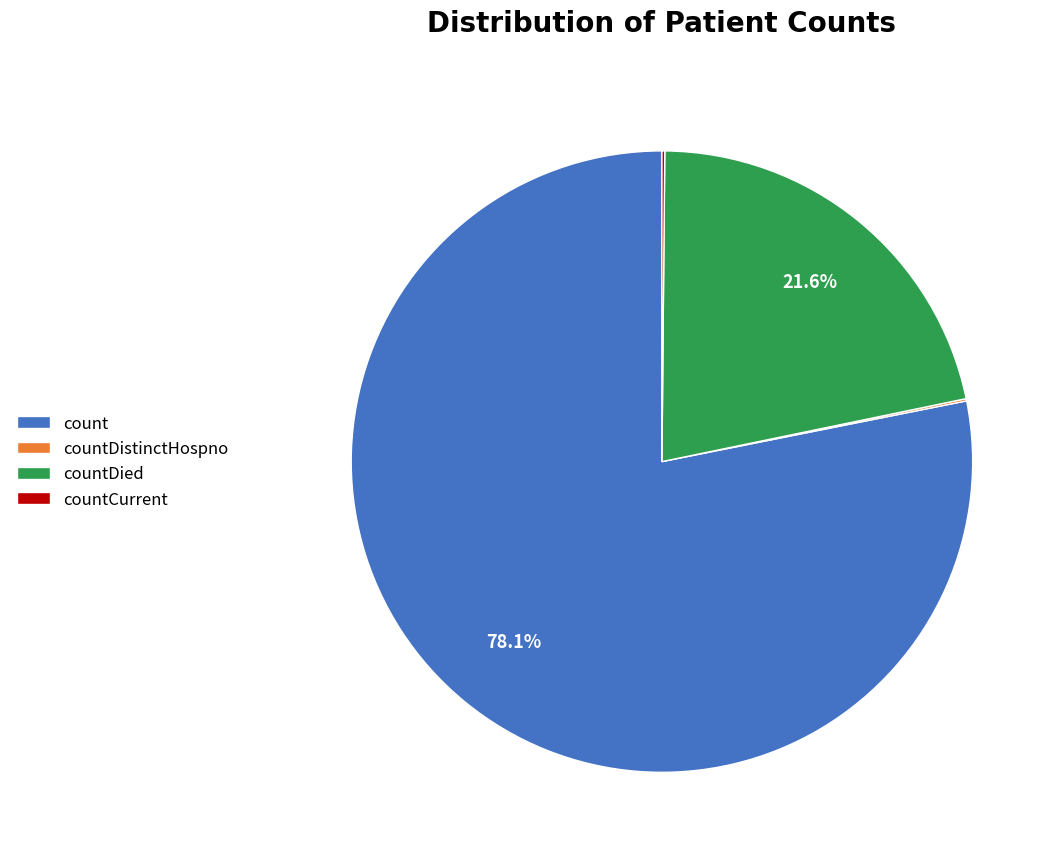

Which has a higher value, count or countDied?

count